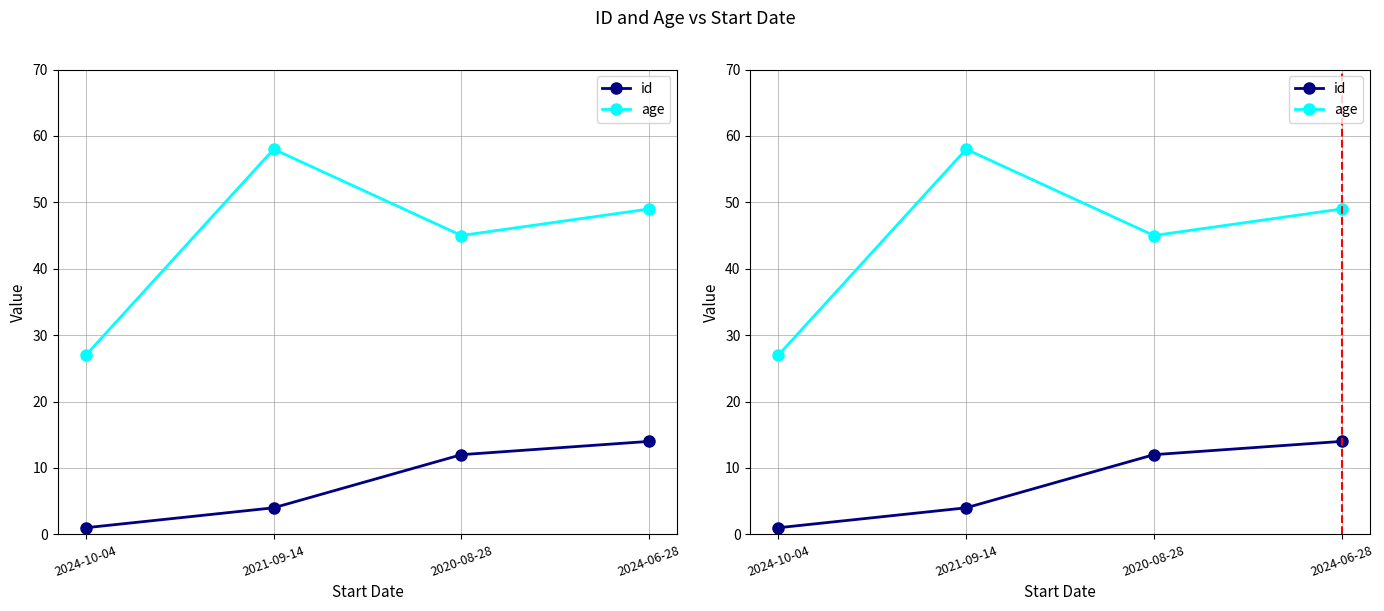

Does the chart display data point markers on the line(s)?

Yes